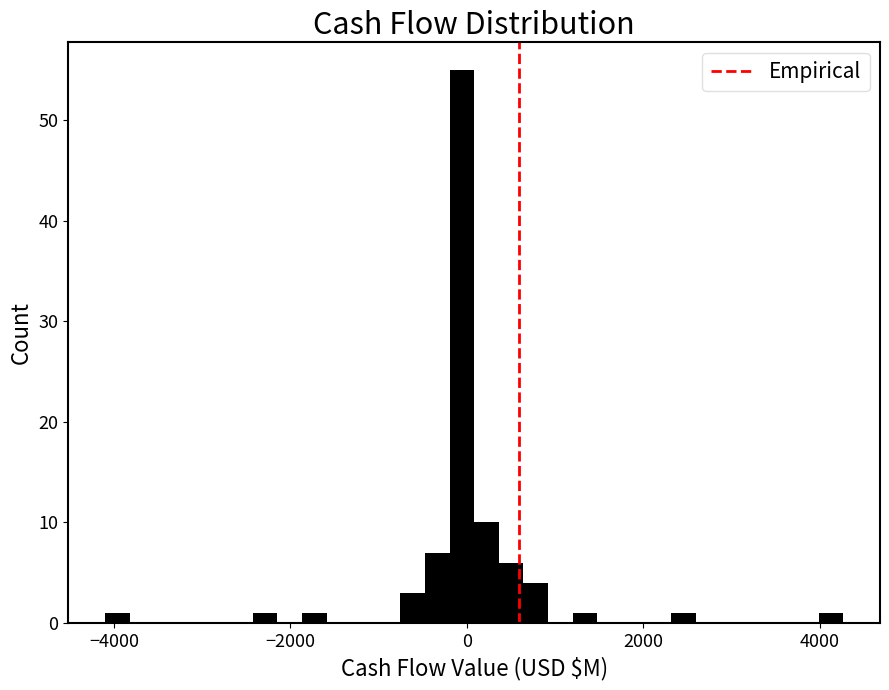

Around what value on the x-axis is the tallest bar? Give the approximate position of its centre, as read against the axis.

0